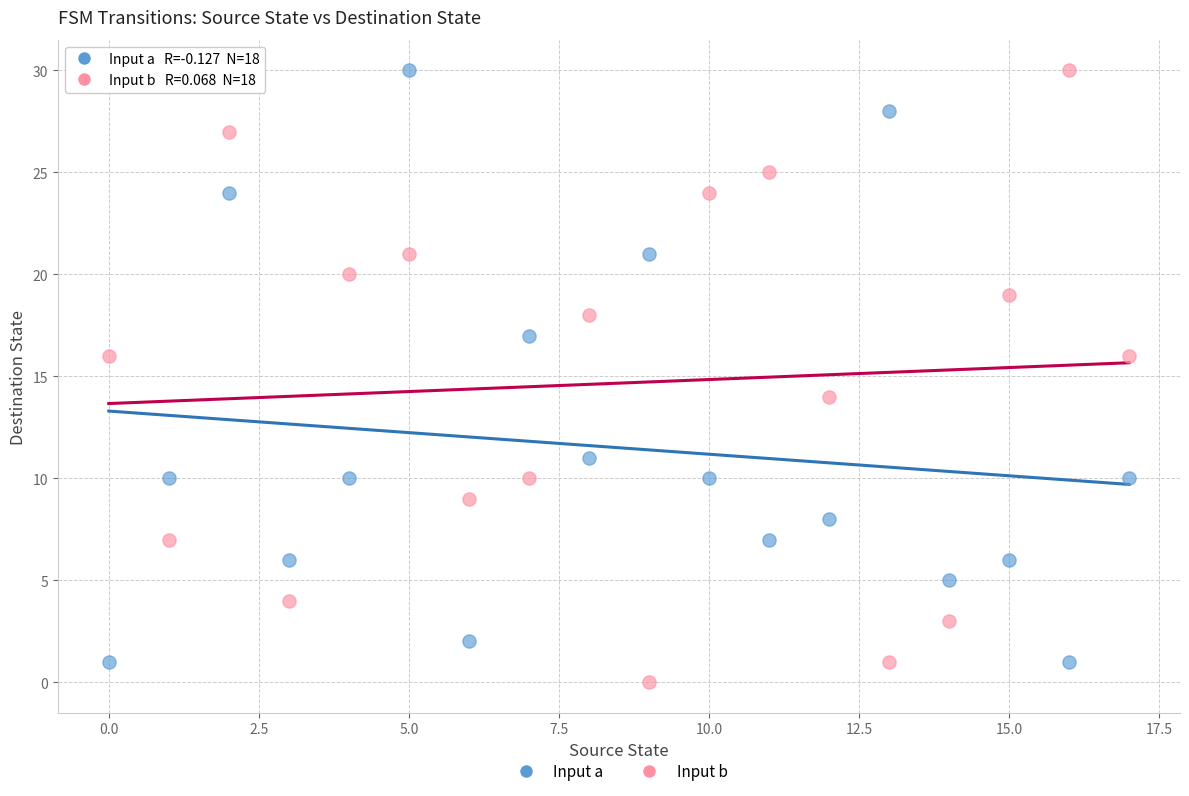

What are all the series names shown in the legend?

Input a, Input b